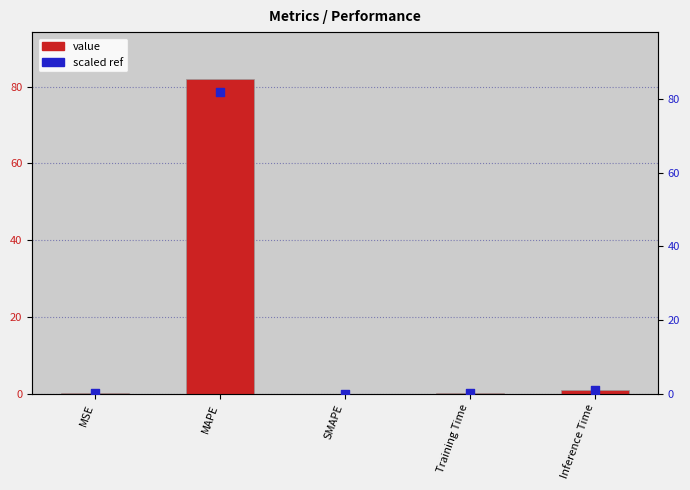

Which series reaches the minimum Y coordinate?

col_1 (value)